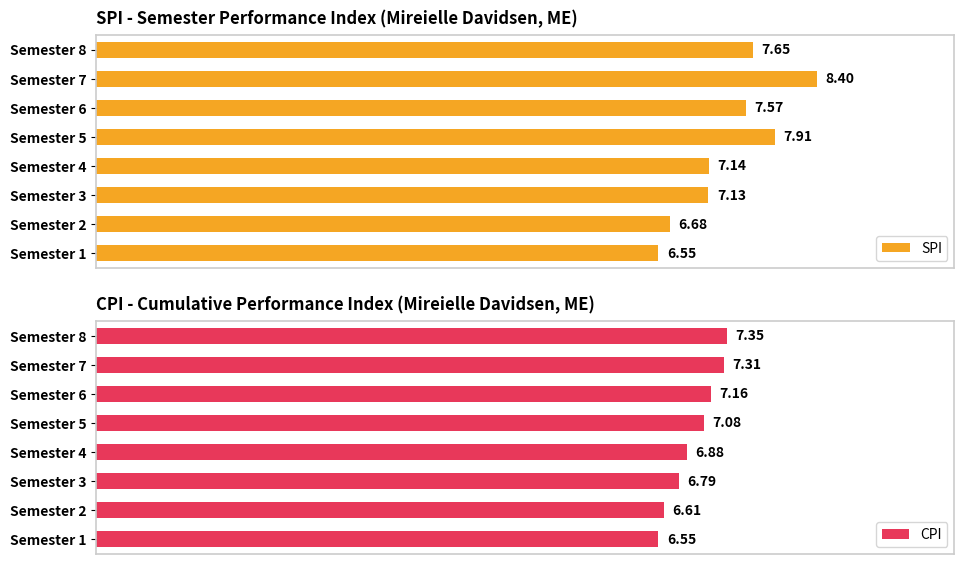

Rank the series at 6 from lowest to highest value.

CPI, SPI